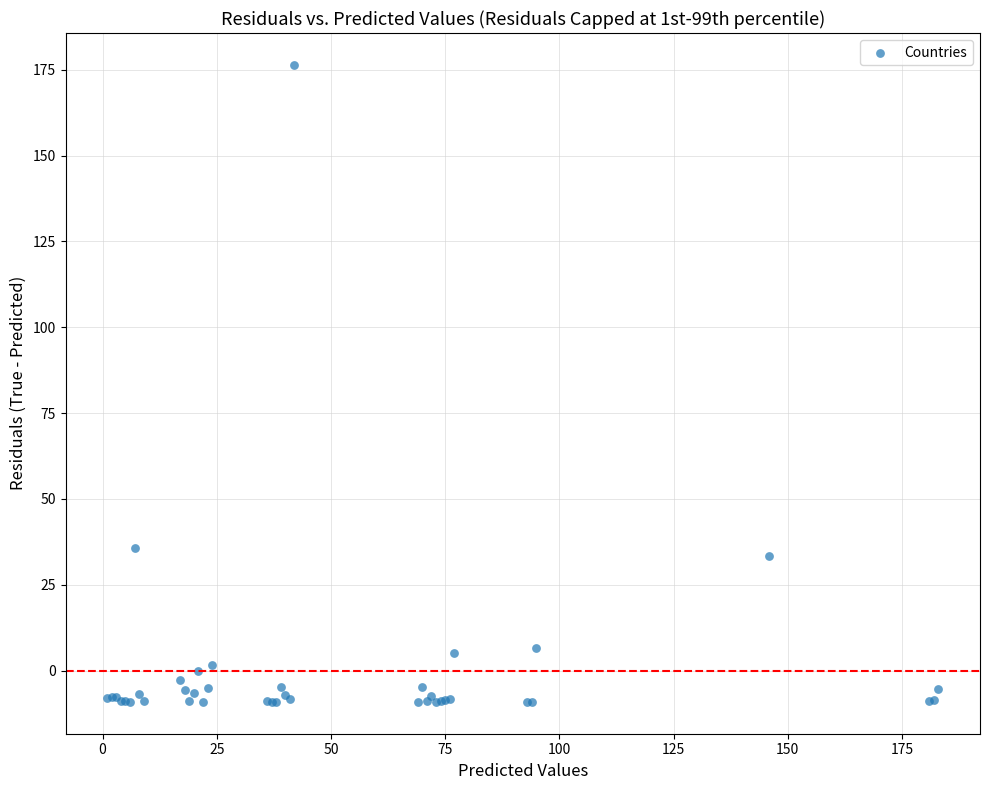

What Y value in the scatter plot is closest to 83?

35.6